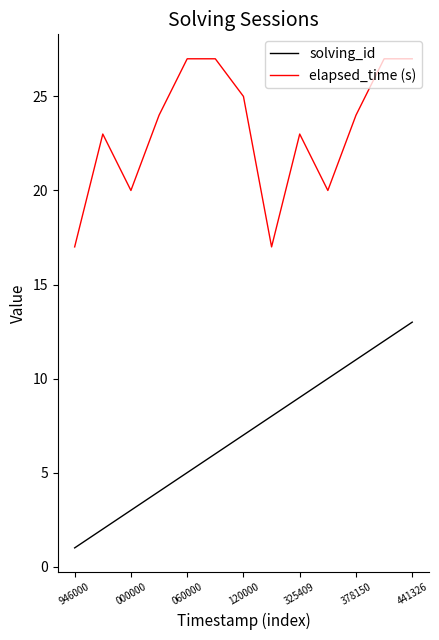

What is the difference between the maximum and minimum values in the elapsed_time (s) series?

10